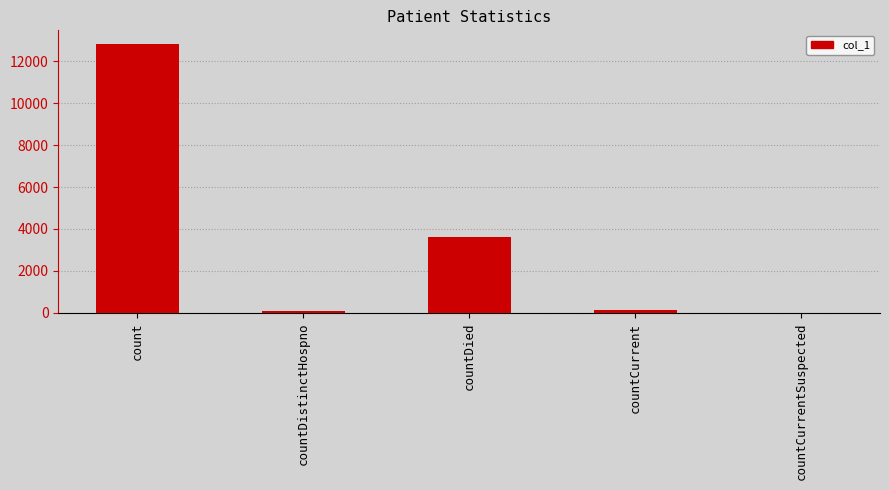

Between countDied and countCurrent, which is larger?

countDied